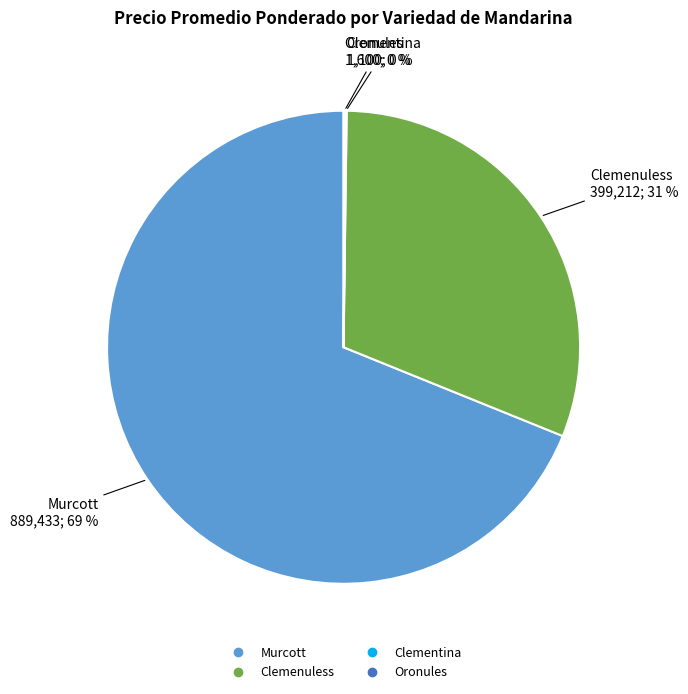

To the nearest percent, what is the average slice percentage?

25%